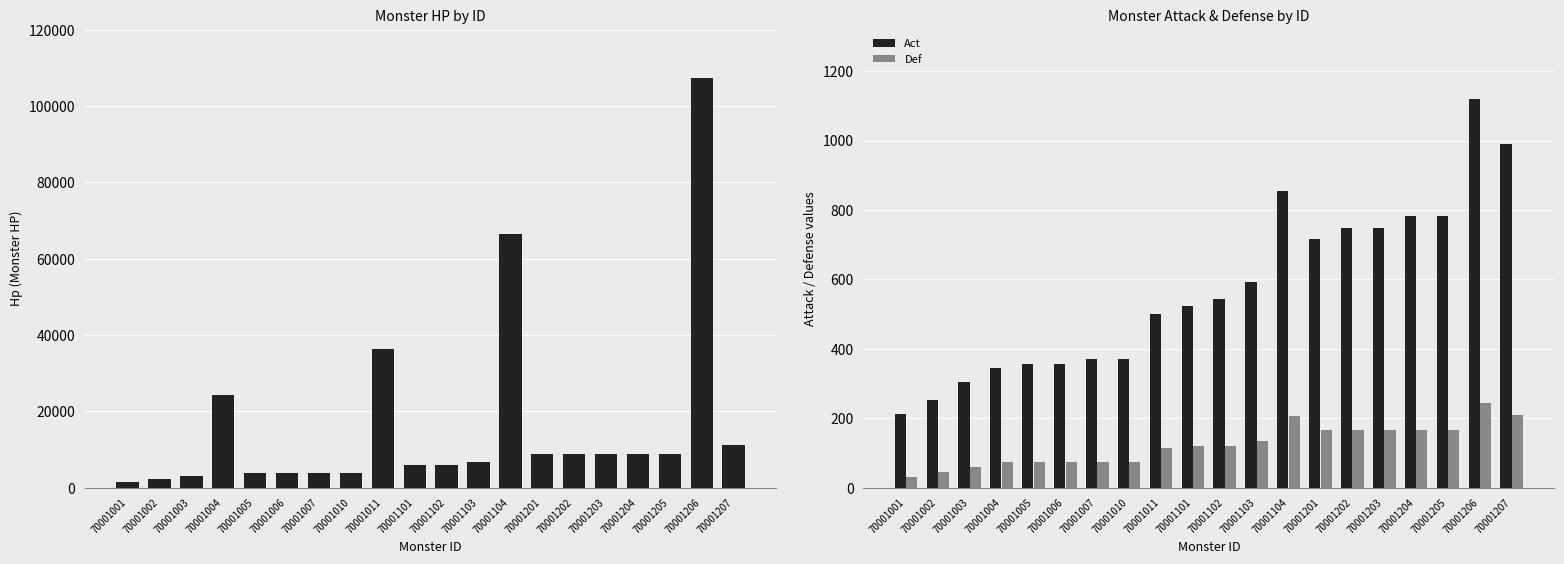

What is the difference between the maximum and minimum values in the Def series?

214